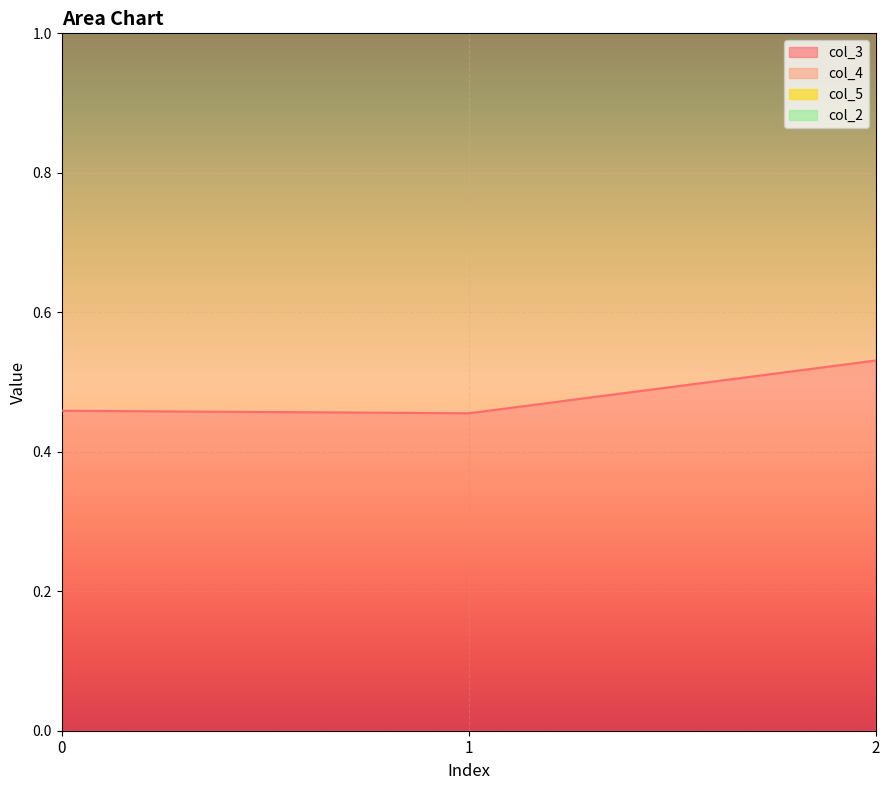

Reading left to right, extract all data points from this chart.

col_3: 0=0.5	1=0.5	2=0.5
col_4: 0=2.1	1=2.1	2=2.2